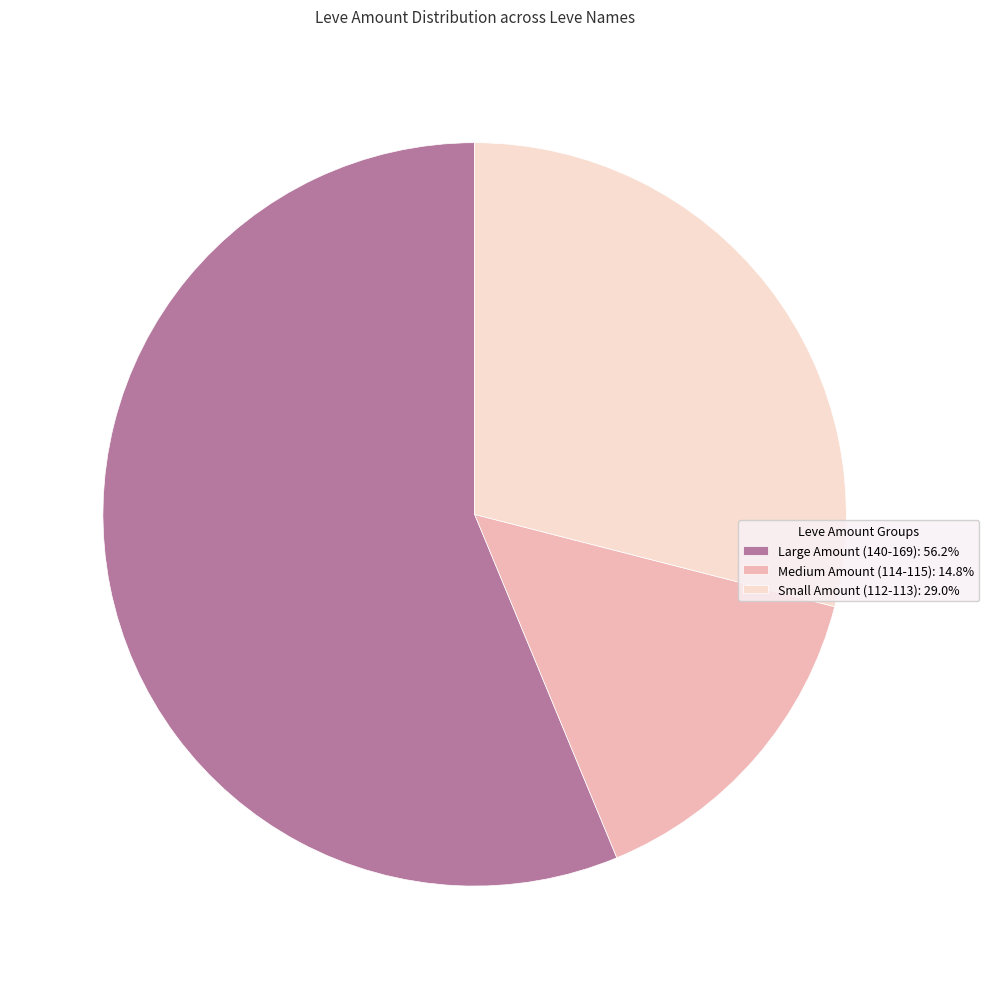

Is the sum of Medium Amount (114-115): 14.8% and Small Amount (112-113): 29.0% greater than half?

No